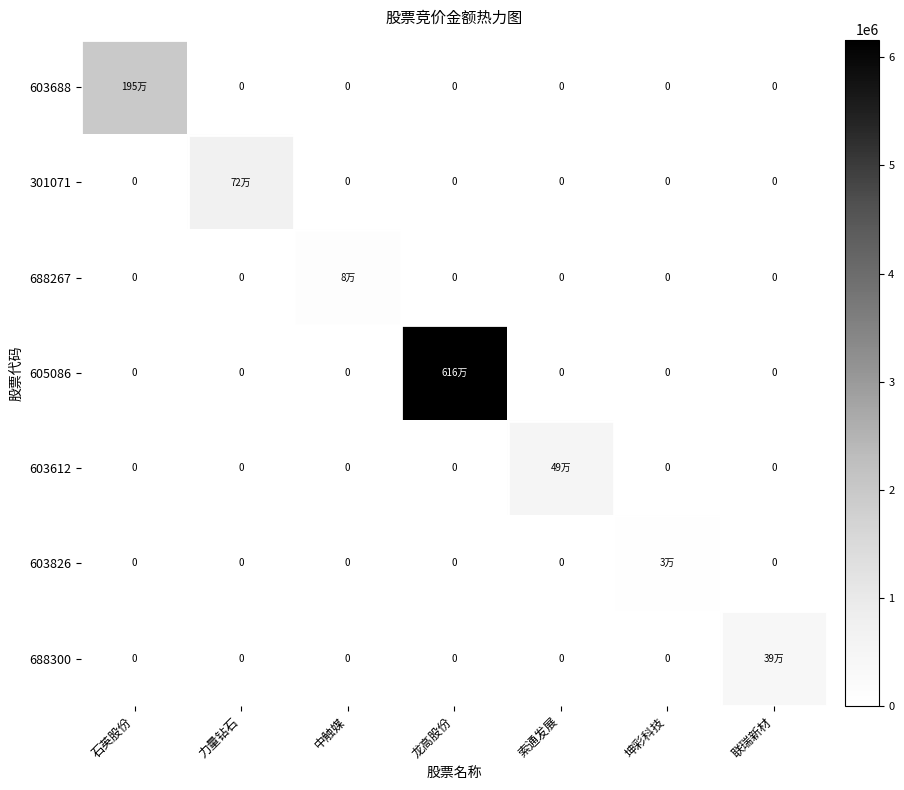

What is the difference between the maximum and second lowest values in the 603612 series?

487609